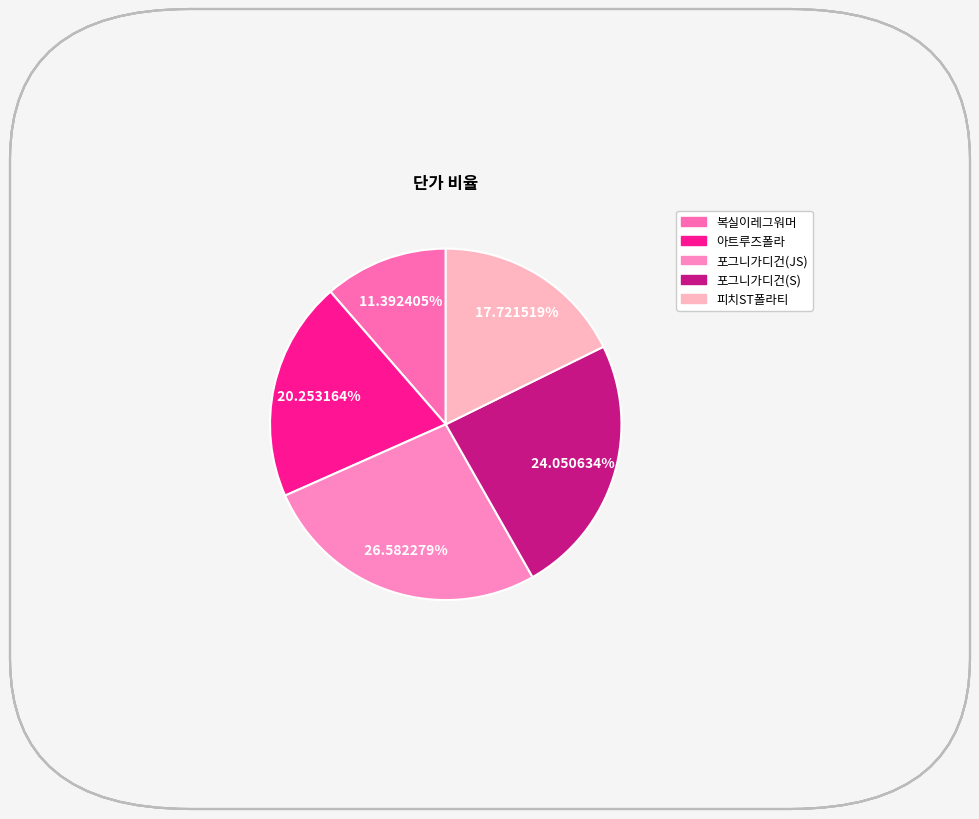

Does any single category account for the majority?

No